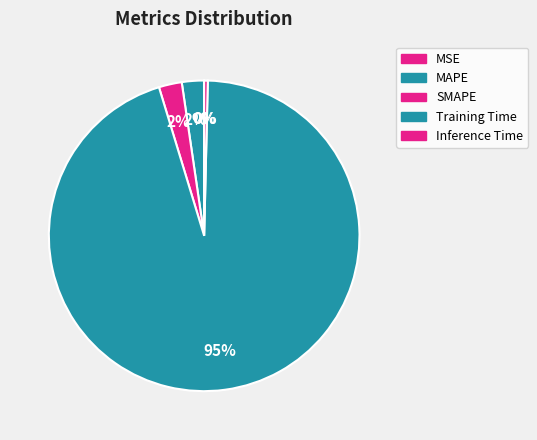

What is the change in value from MAPE to Inference Time?

-0.1